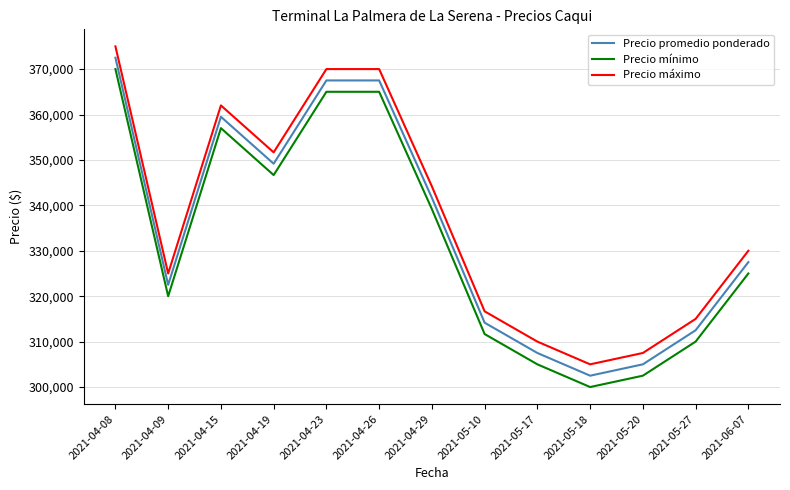

True or false: Precio promedio ponderado and Precio mínimo cross at least once.

False